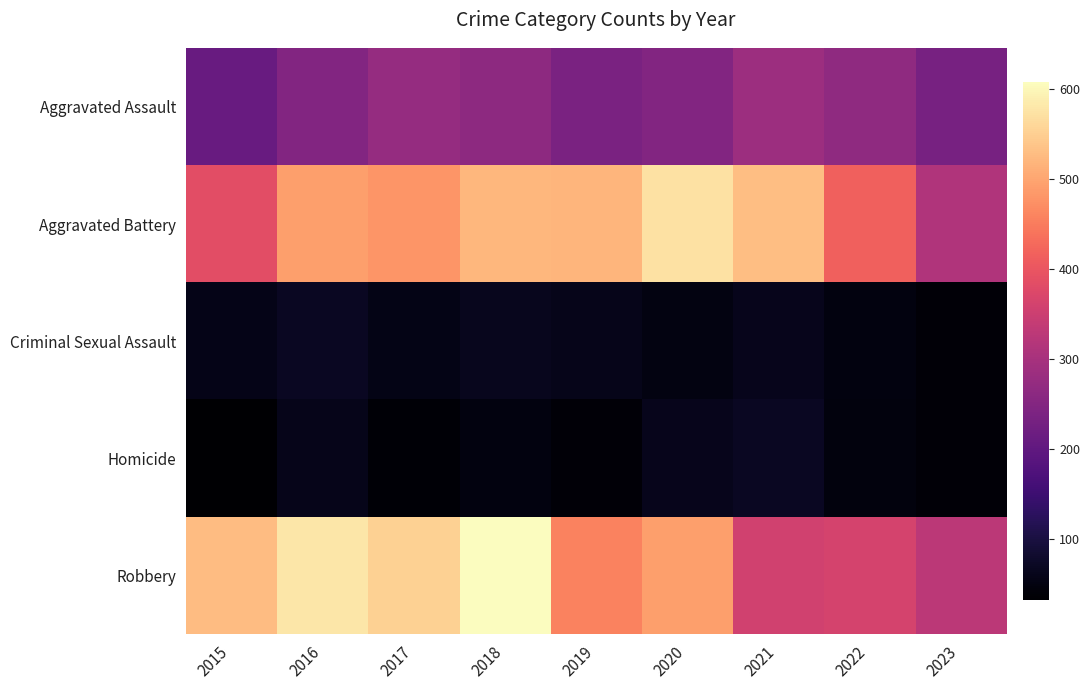

What is the greatest value displayed?

608